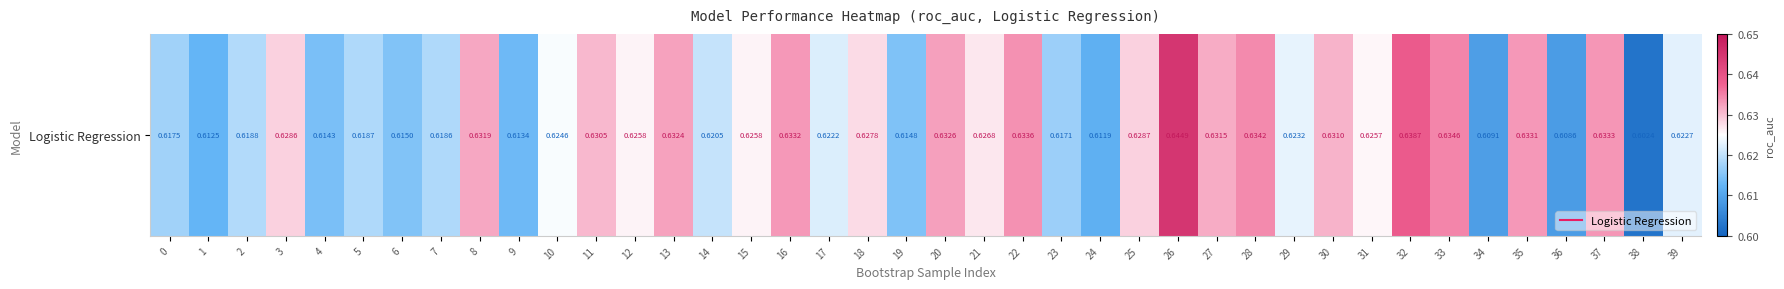

List the labels in order of value, largest first.

26, 32, 33, 28, 22, 37, 16, 35, 20, 13, 8, 27, 30, 11, 25, 3, 18, 21, 12, 15, 31, 10, 29, 39, 17, 14, 2, 5, 7, 0, 23, 6, 19, 4, 9, 1, 24, 34, 36, 38